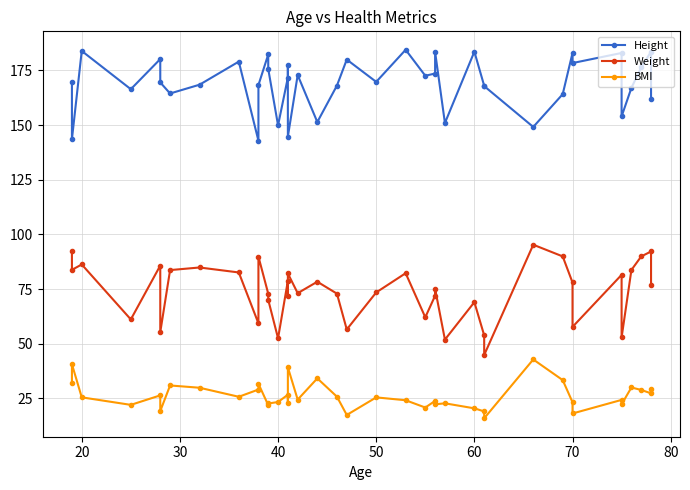

The value of Weight at 26 is 77.8. True or false?

False